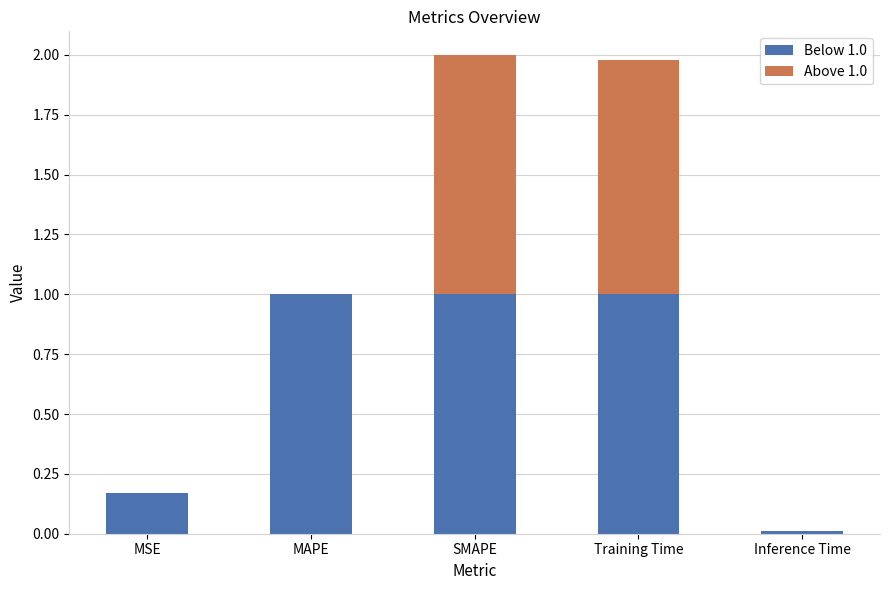

What is the total value across all series at Training Time?

2.0